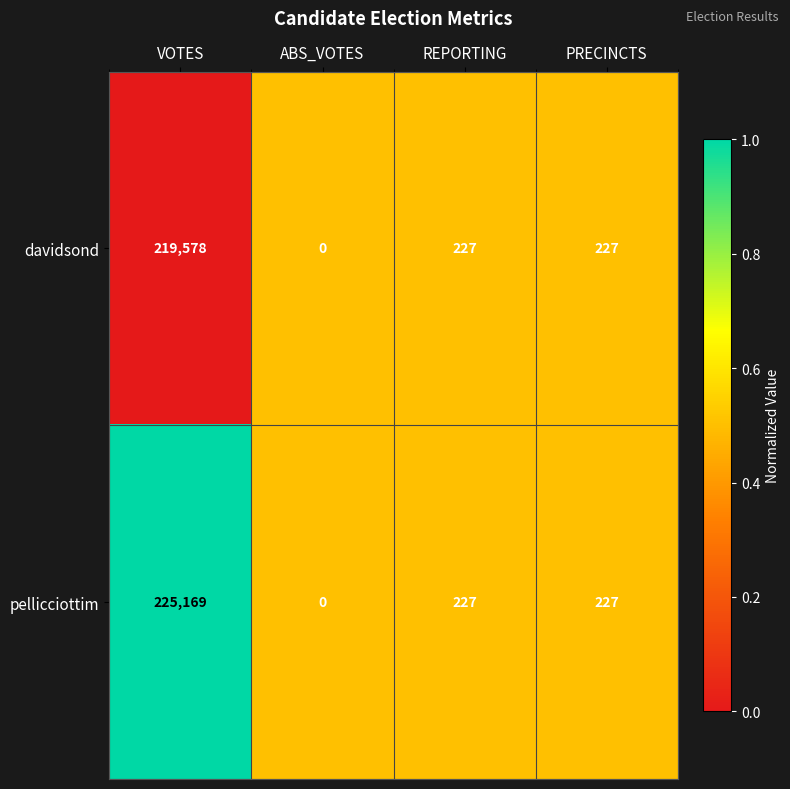

What is the greatest value displayed?

225169